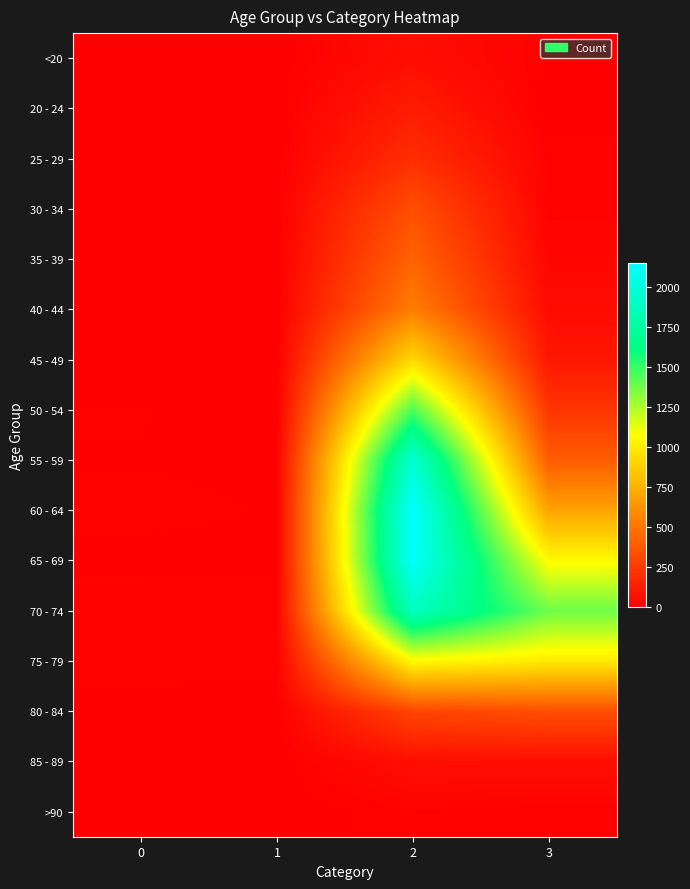

Reading left to right, transcribe all the data shown in this chart.

<20: 0=0	1=1	2=62	3=7
20 - 24: 0=1	1=0	2=121	3=2
25 - 29: 0=0	1=0	2=196	3=13
30 - 34: 0=0	1=2	2=333	3=14
35 - 39: 0=2	1=1	2=420	3=26
40 - 44: 0=0	1=1	2=530	3=53
45 - 49: 0=2	1=1	2=915	3=97
50 - 54: 0=9	1=3	2=1450	3=227
55 - 59: 0=8	1=6	2=1965	3=392
60 - 64: 0=11	1=8	2=2151	3=689
65 - 69: 0=6	1=6	2=2130	3=1057
70 - 74: 0=13	1=14	2=1882	3=1381
75 - 79: 0=10	1=12	2=1053	3=993
80 - 84: 0=7	1=4	2=296	3=333
85 - 89: 0=3	1=1	2=62	3=64
>90: 0=0	1=0	2=15	3=9